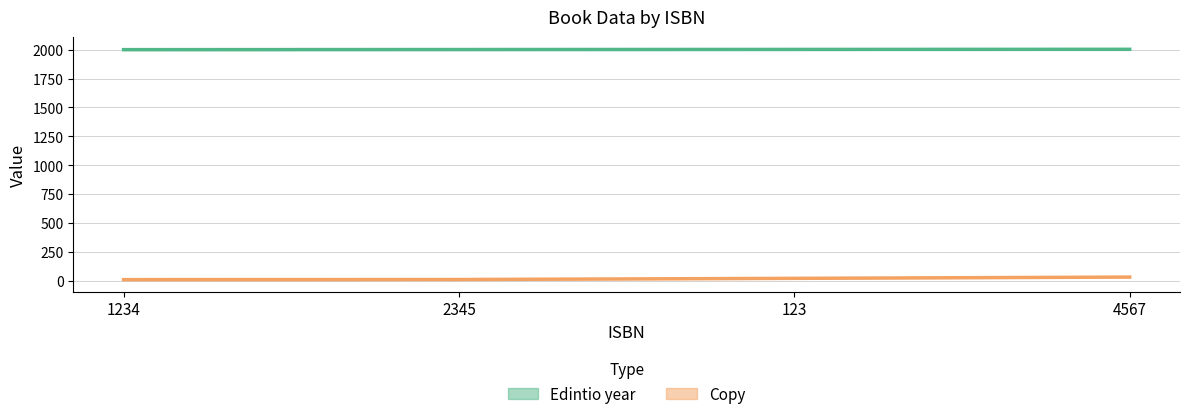

The value of Copy at 4567 is 52. True or false?

False